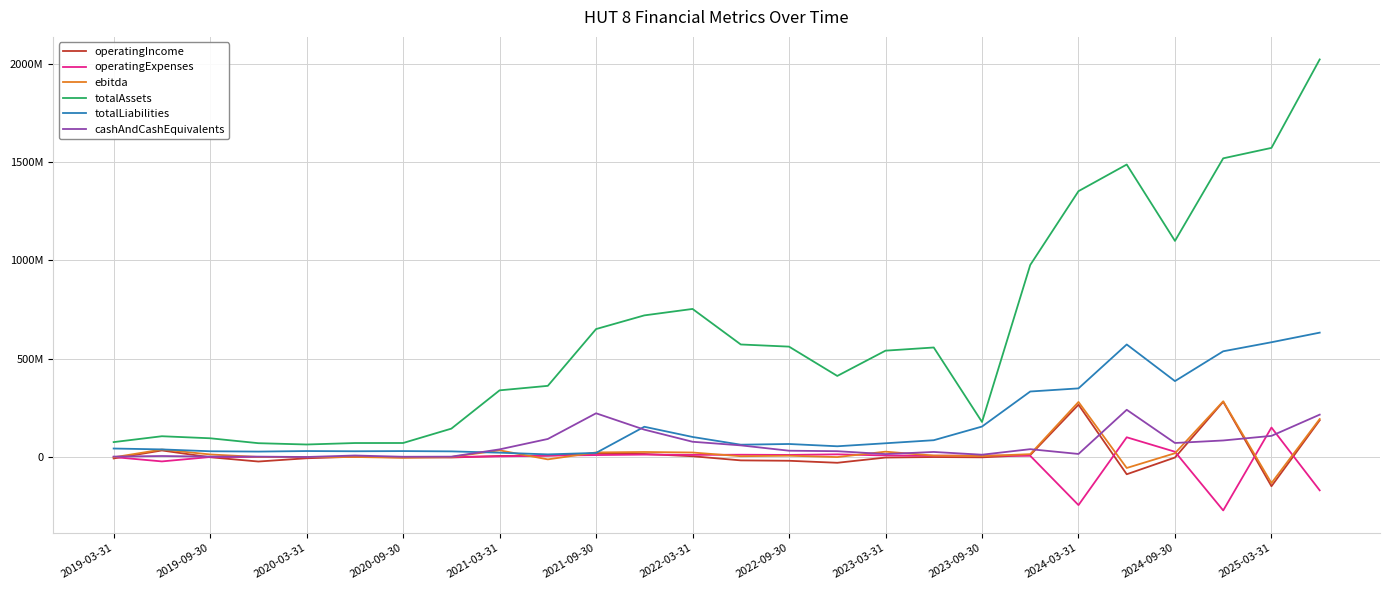

Does the chart have visible grid lines?

Yes